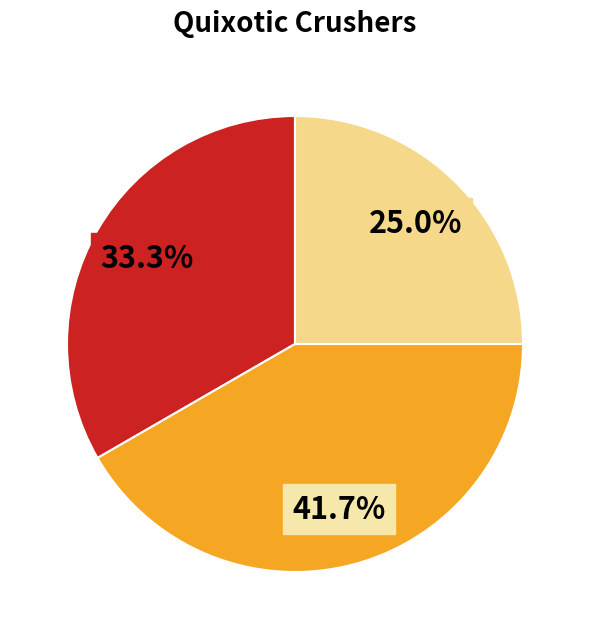

Is there any slice that represents more than half of the pie?

No